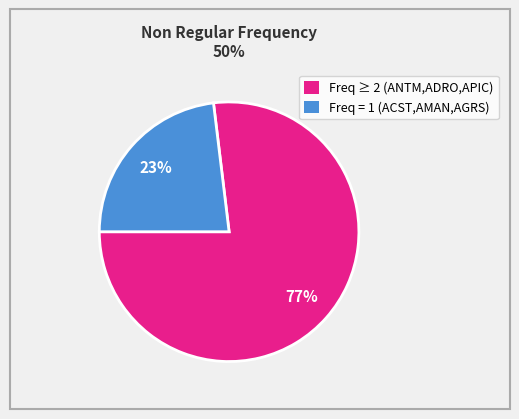

To the nearest percent, what is the difference between the largest and smallest slice percentages?

54%